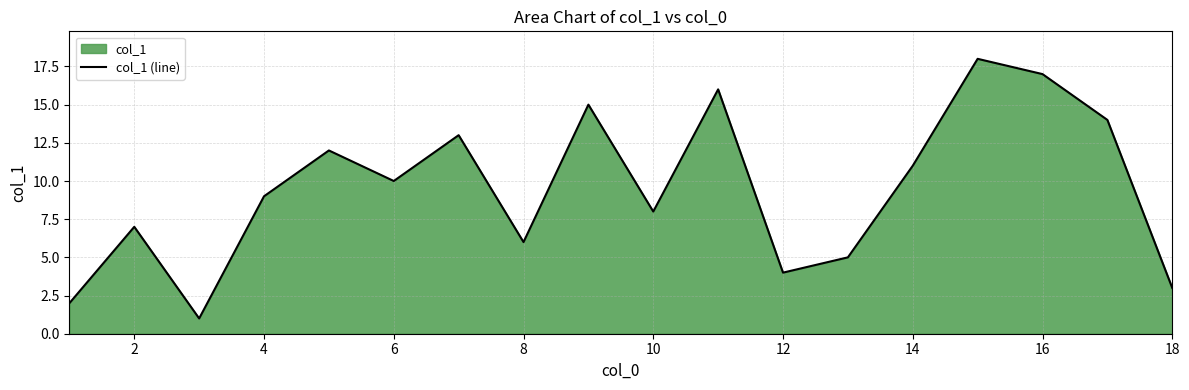

How many lines are shown in the chart?

1